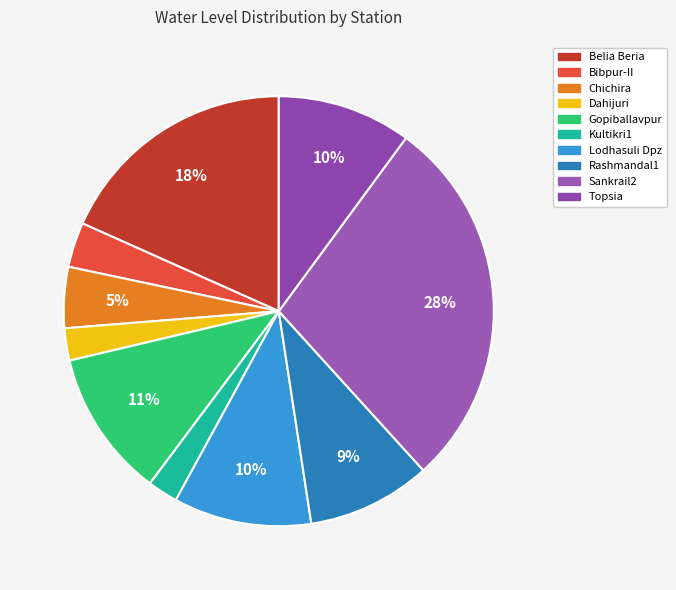

How many slices are in this pie chart?

10